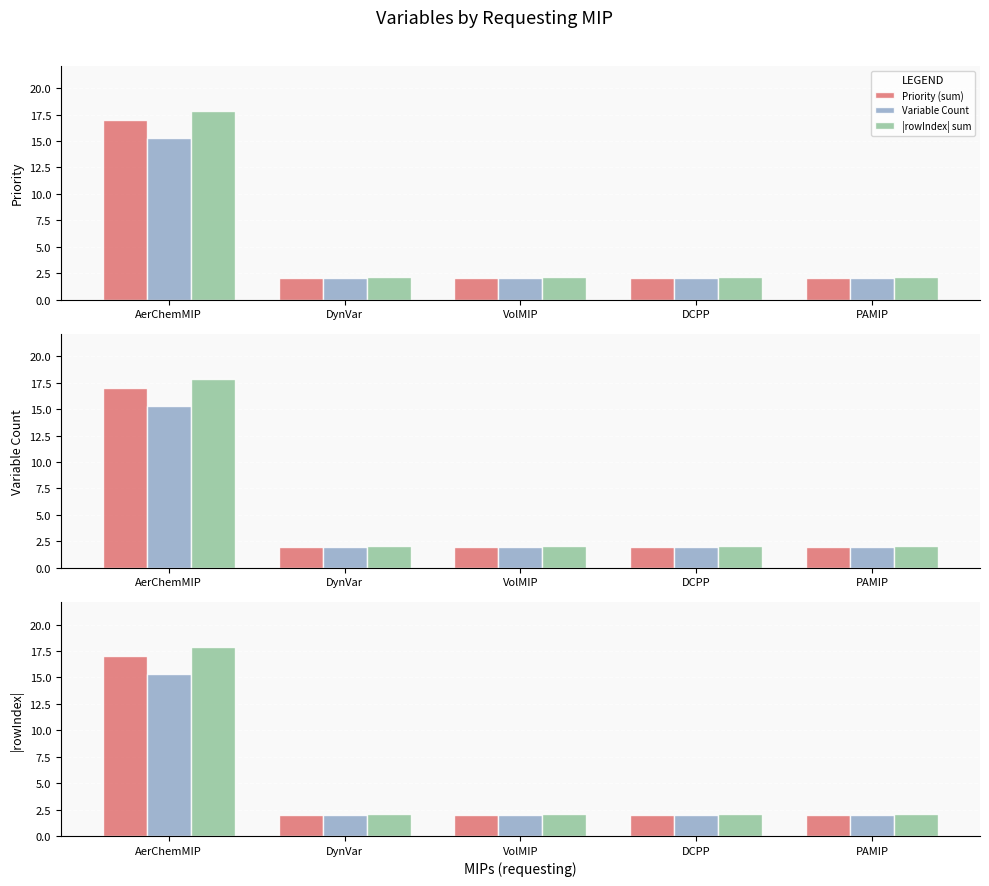

What is the difference between the maximum and minimum values in the |rowIndex| sum series?

15.8